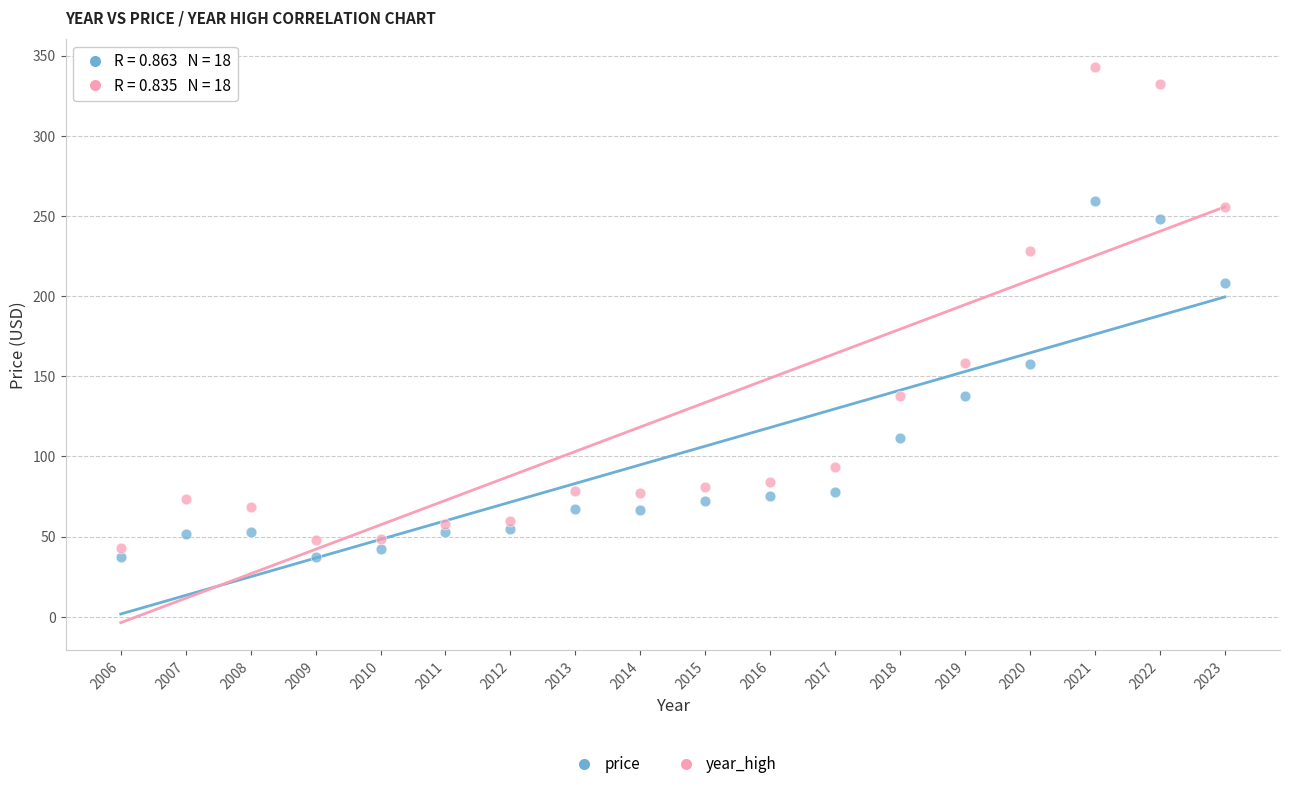

Across all data points, what is the range of Y values (max minus min)?

305.8